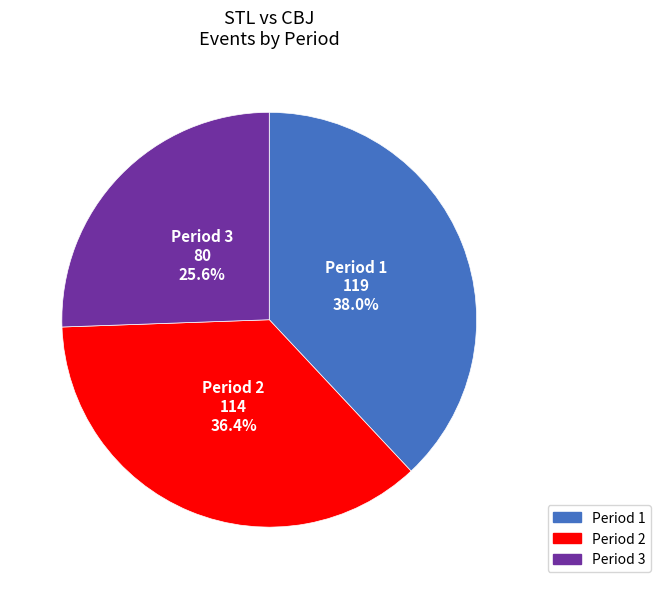

Is there any slice that represents more than half of the pie?

No